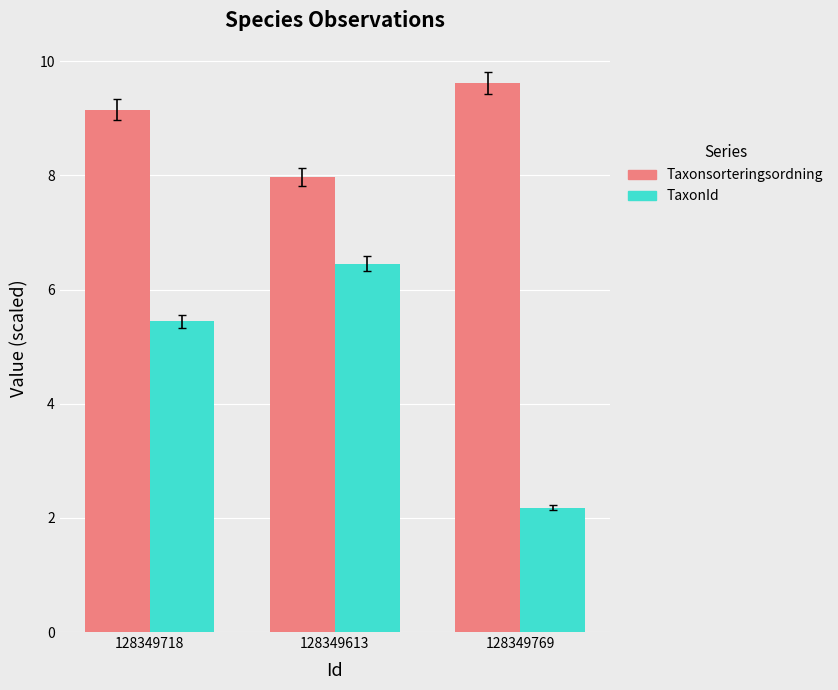

List the labels in order of TaxonId value, largest first.

128349613, 128349718, 128349769